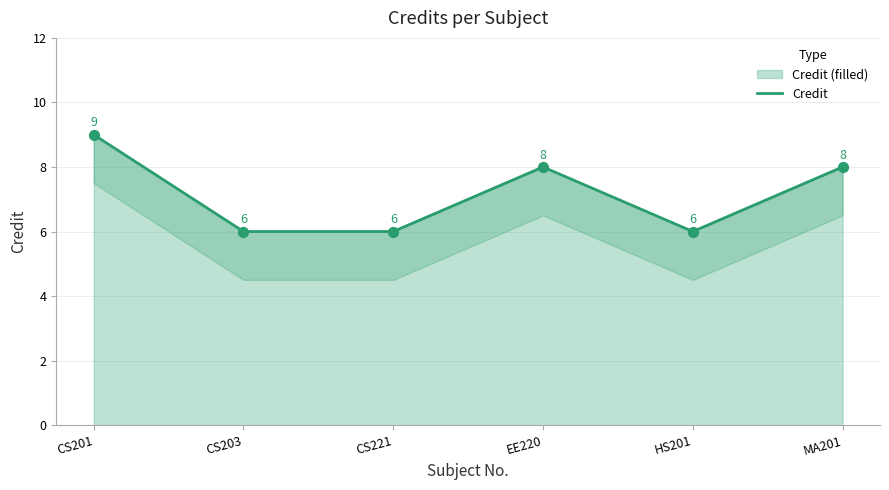

Approximately how many times larger is the value at CS203 compared to CS221?

1.0